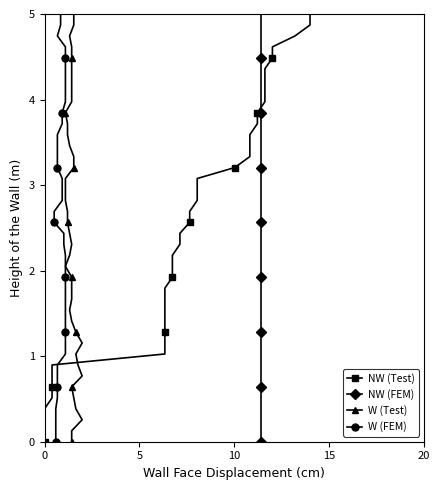

How many values in W (Test) are above zero?

39